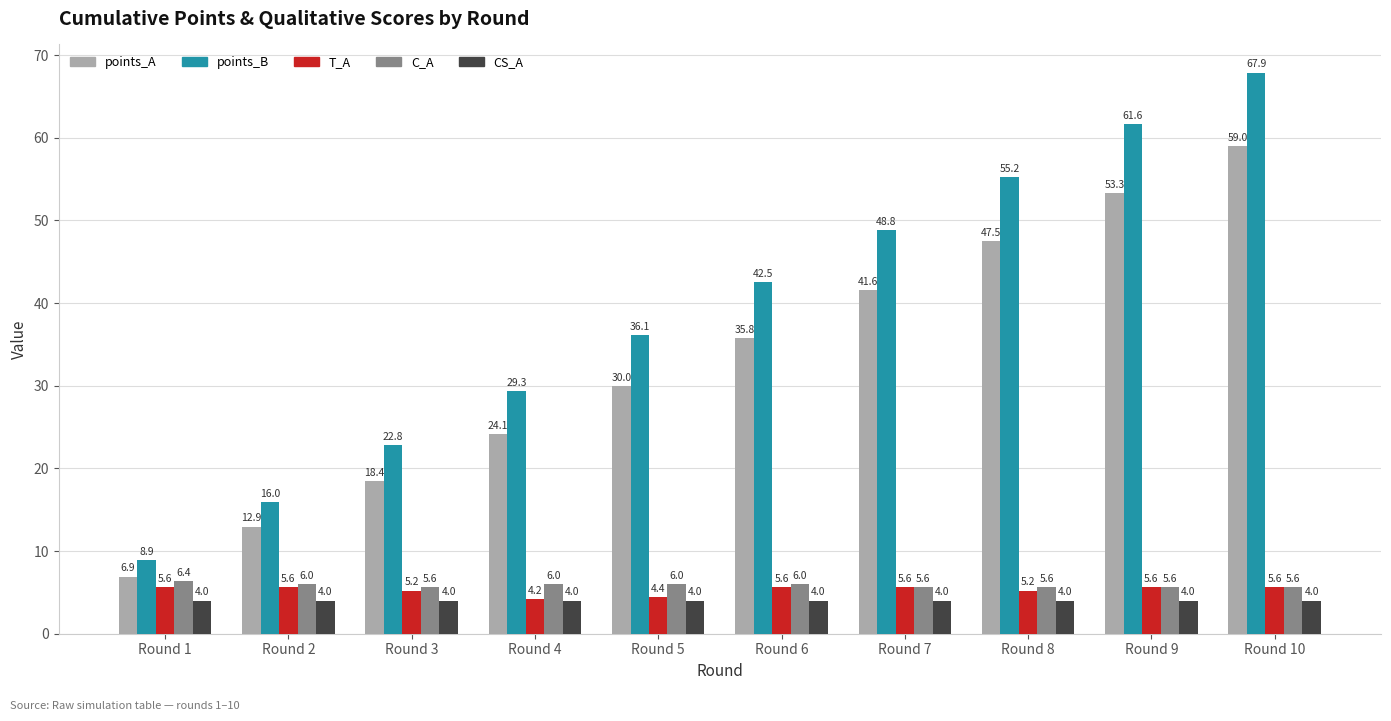

What is the value of the CS_A bar at the 9th from the left?

4.0